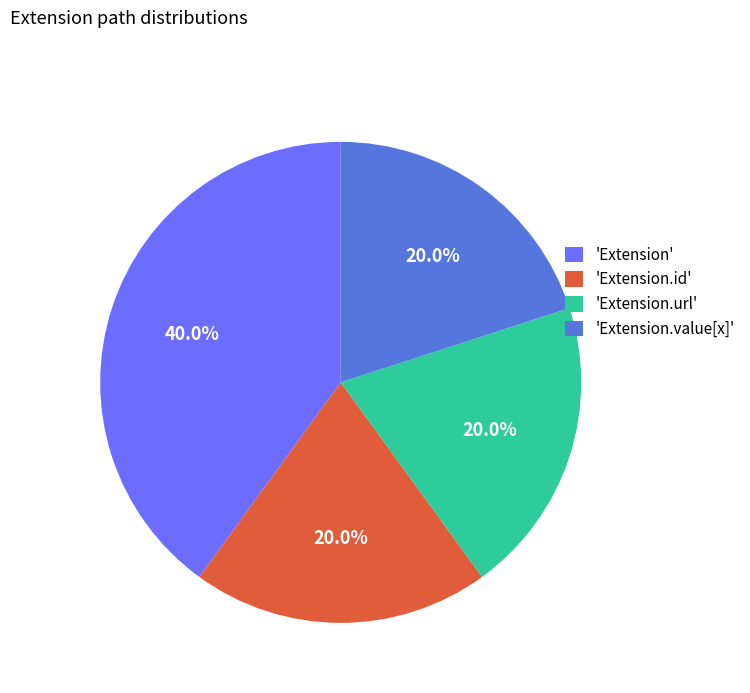

What percentage is NOT represented by 'Extension.url'?

80.0%